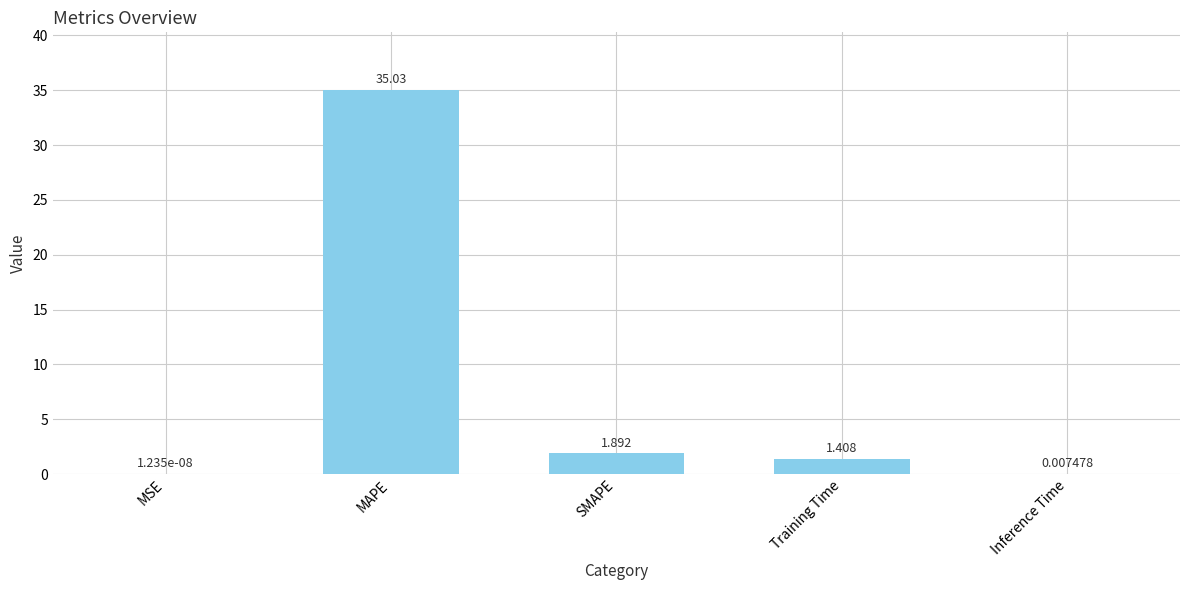

At which label does the data first exceed 1?

MAPE